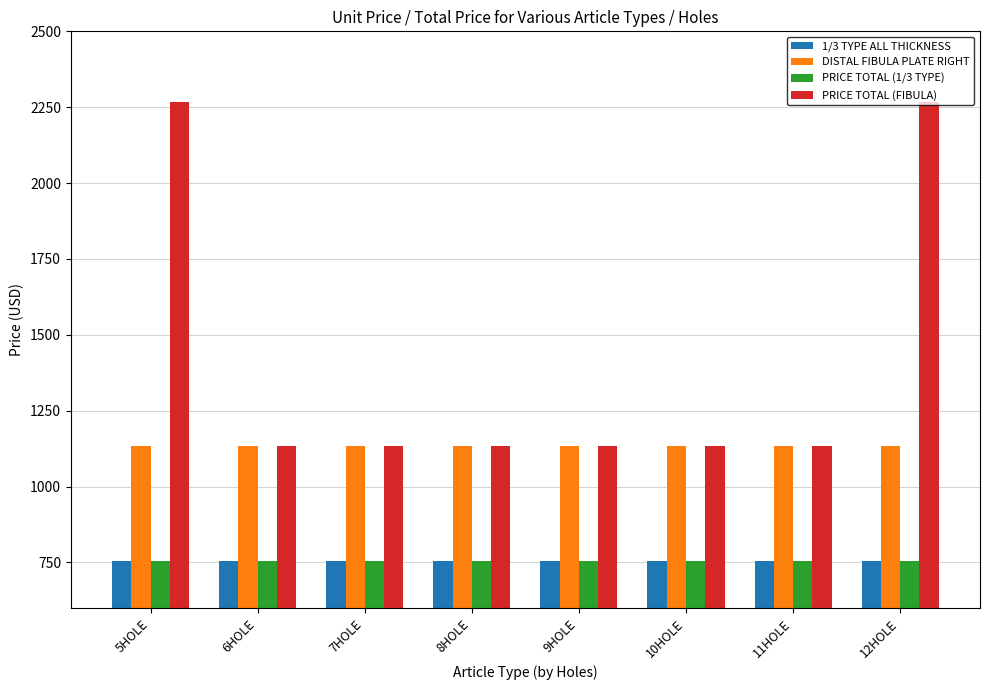

Which series has the largest range (max minus min)?

PRICE TOTAL (FIBULA)